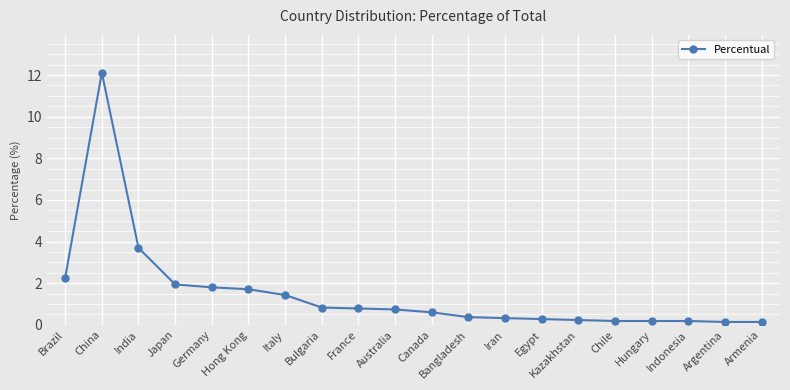

What is the difference between the maximum and minimum values?

12.0